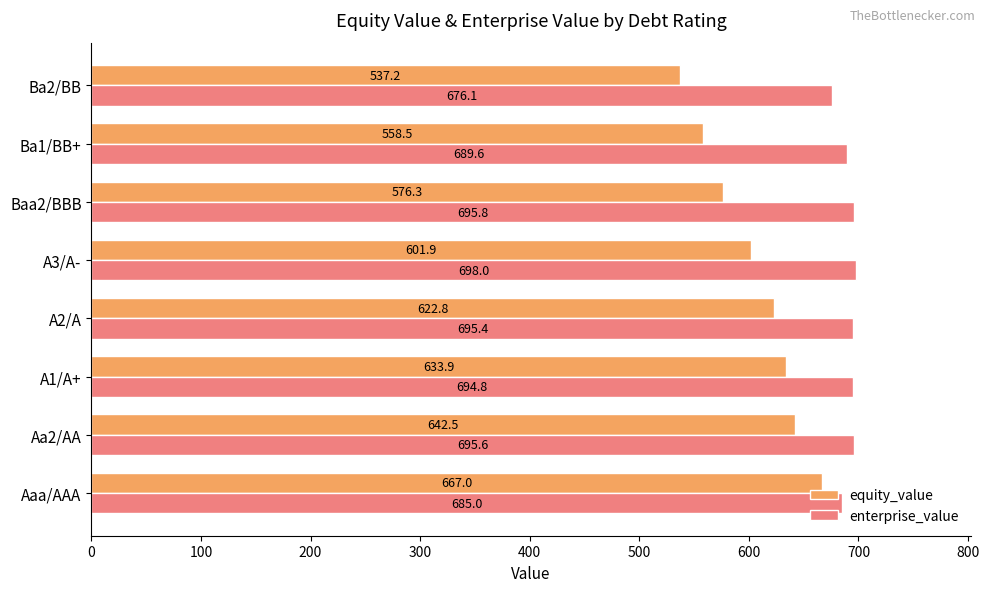

List the labels in order of enterprise_value value, smallest first.

Ba2/BB, Aaa/AAA, Ba1/BB+, A1/A+, A2/A, Aa2/AA, Baa2/BBB, A3/A-